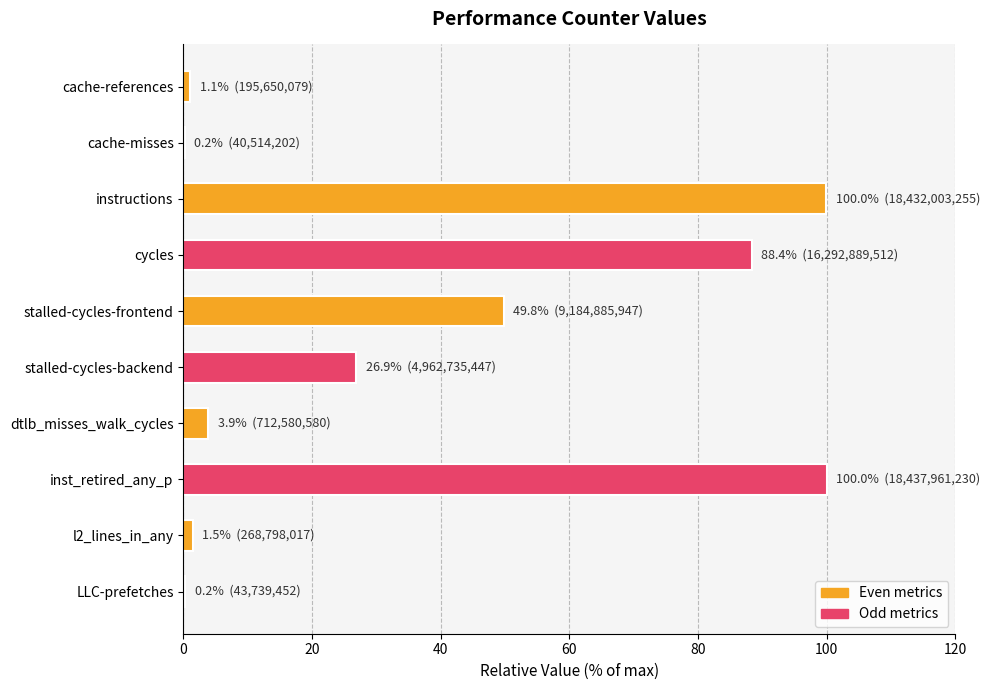

The chart shows a value of 3.9 at dtlb_misses_walk_cycles. True or false?

True